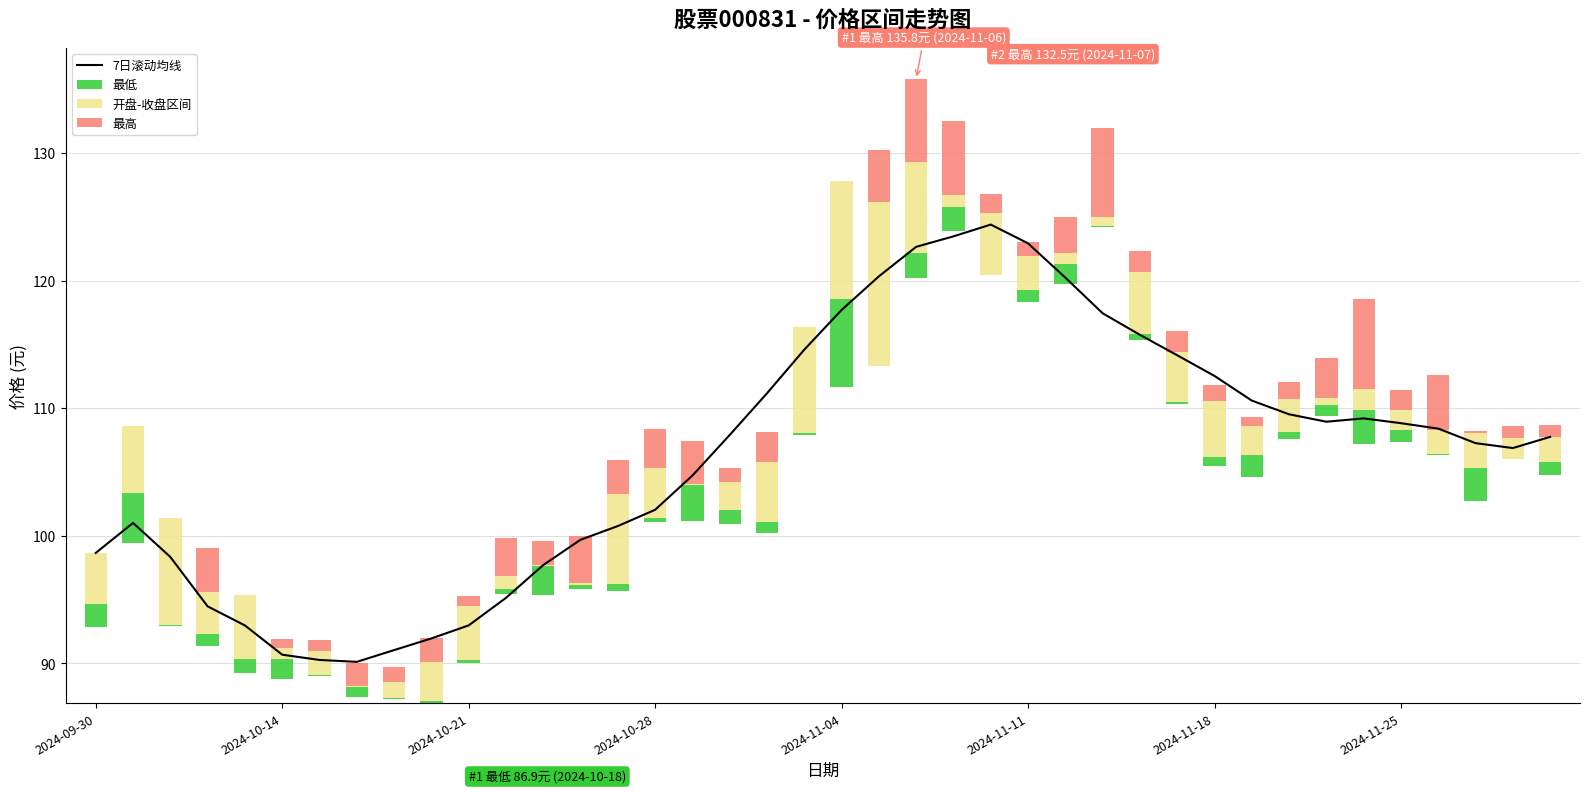

Which series has the widest spread of values?

7日滚动均线